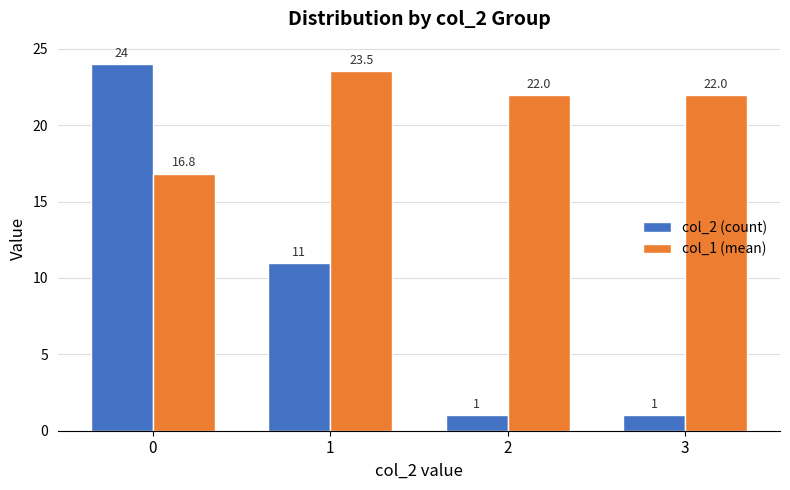

What is the greatest value displayed?

24.0